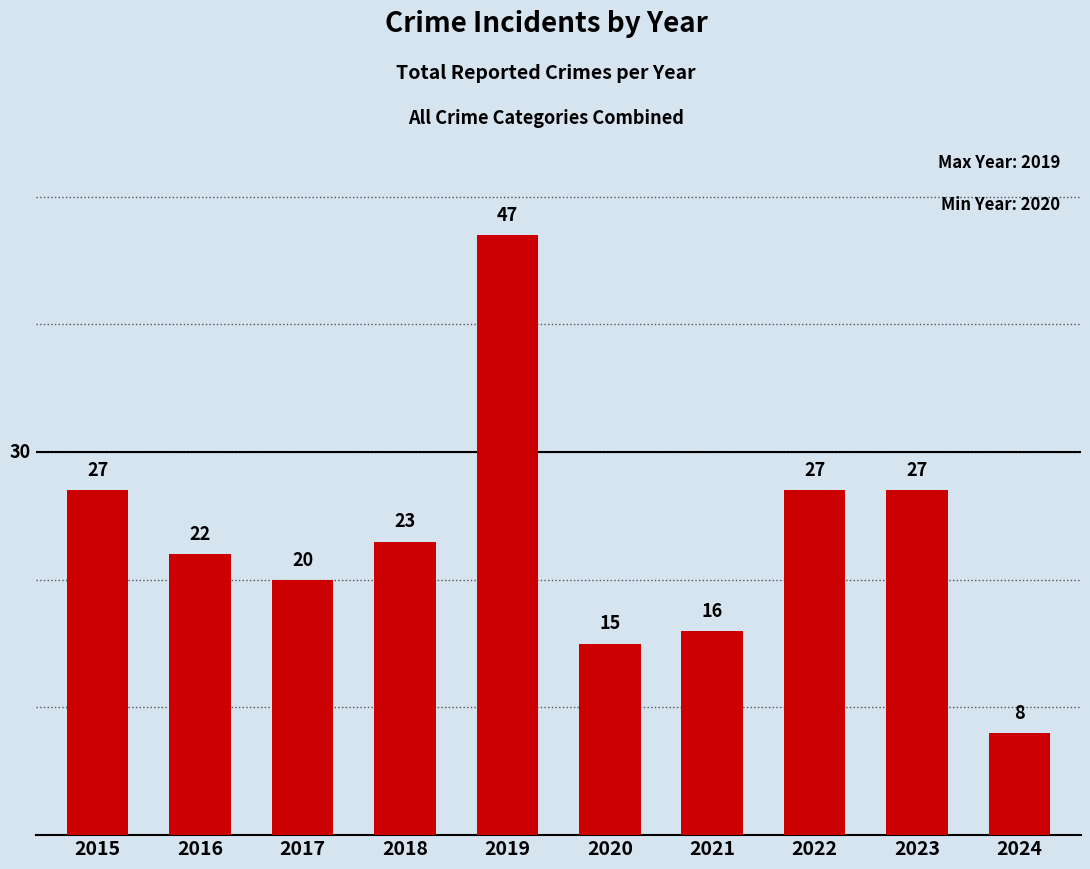

How many series are shown in this chart?

1